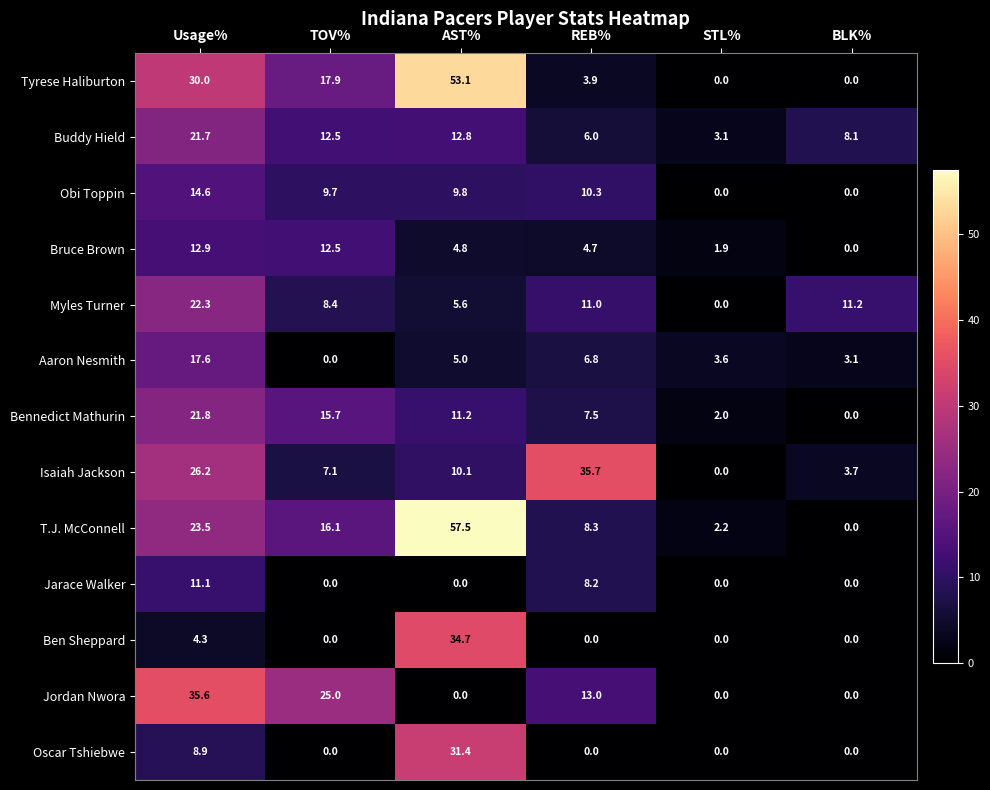

How many categories are shown in the chart?

6